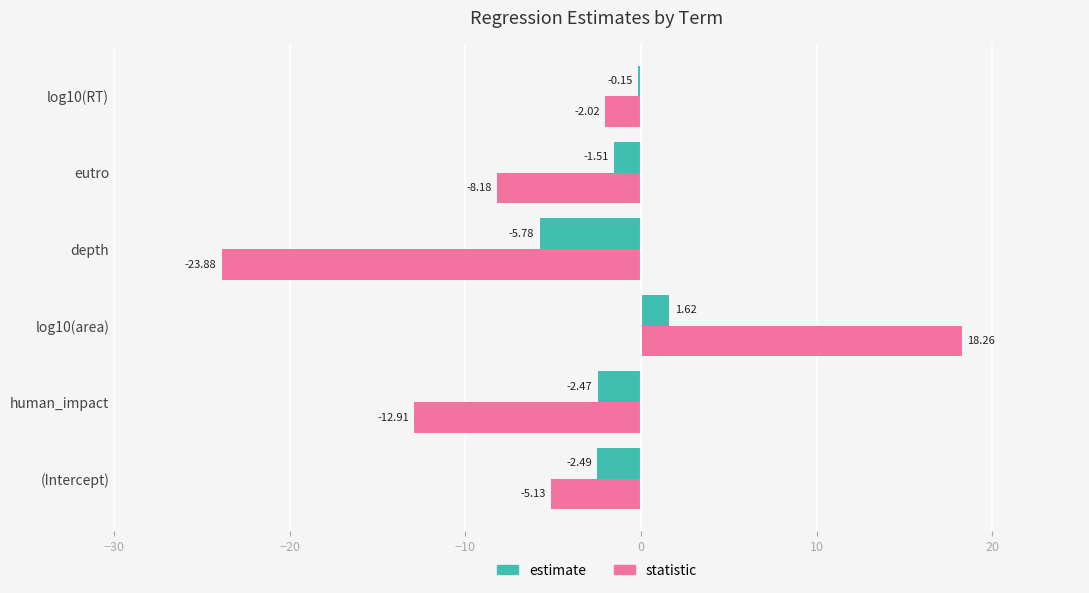

What is the sum of all statistic values?

-33.9